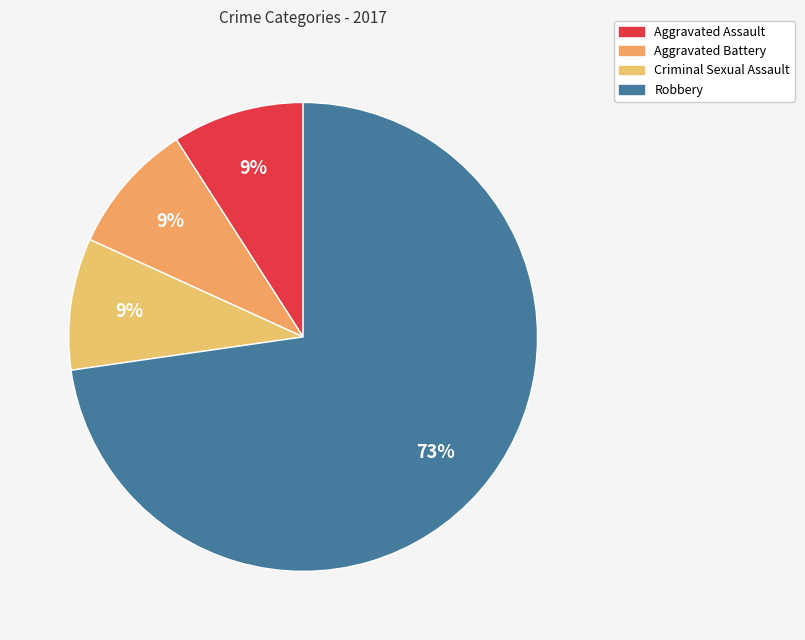

Do Aggravated Assault and Robbery together represent more than half of the pie?

Yes